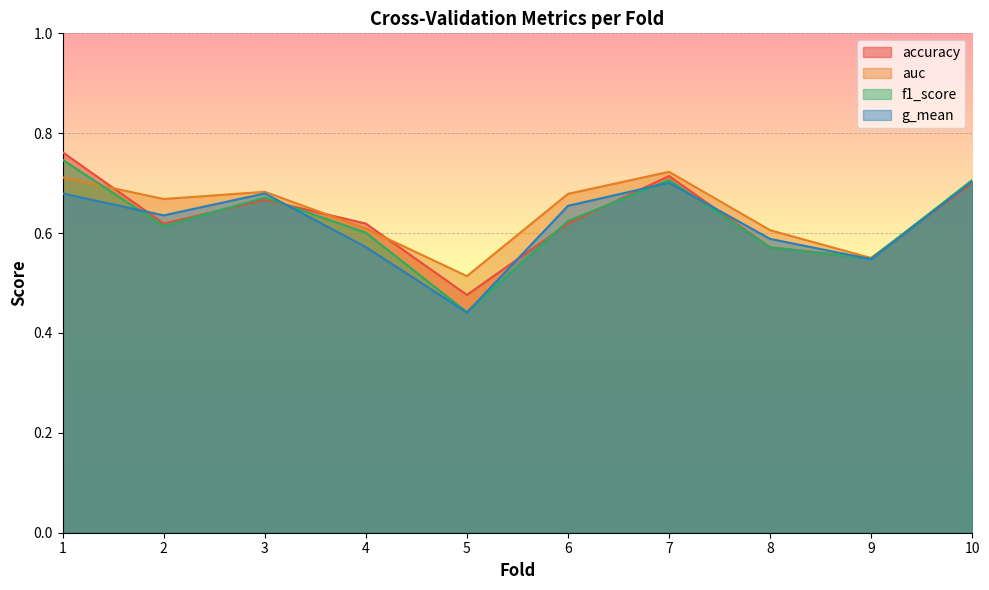

Which series has the widest spread of values?

f1_score